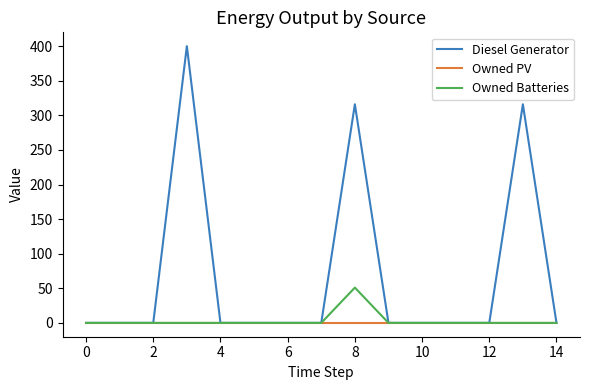

Rank the series by their maximum value, from highest to lowest.

Diesel Generator, Owned Batteries, Owned PV